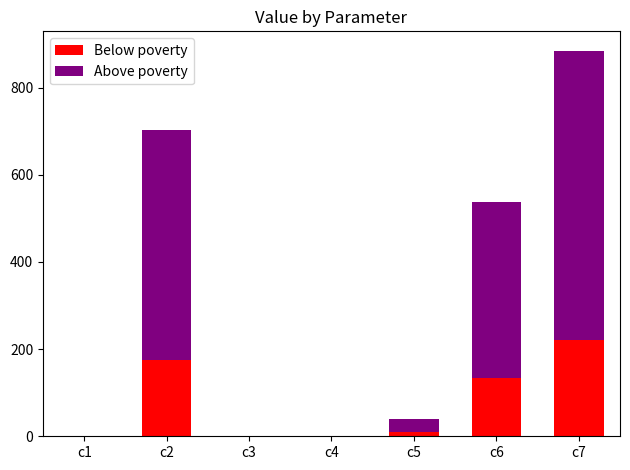

At which category is the sum across all series the highest?

c7